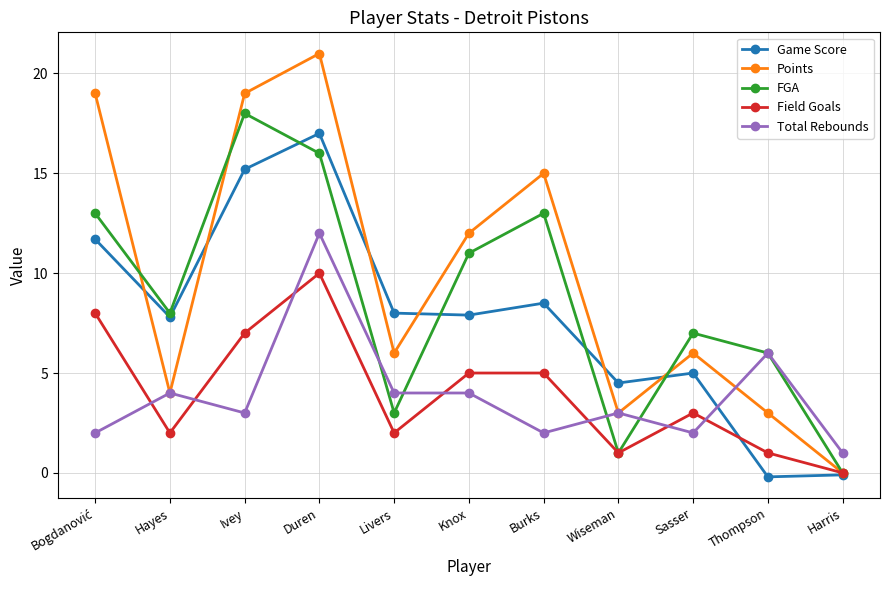

Where is the first local maximum for Points?

Duren